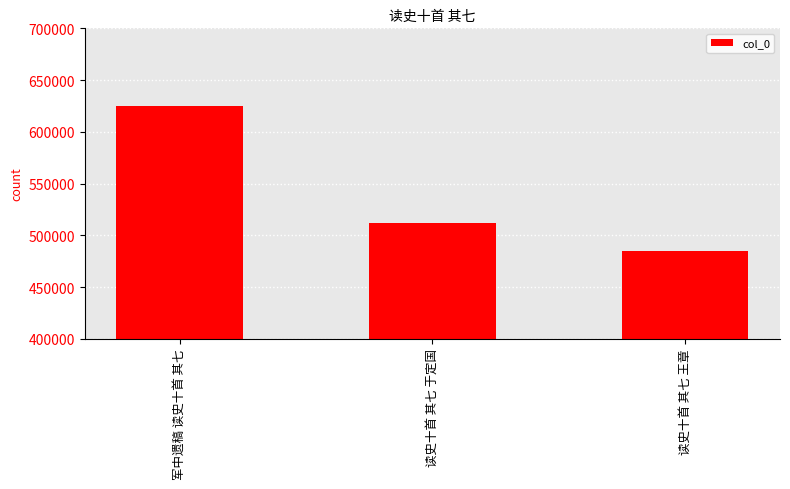

What is the average value?

540760